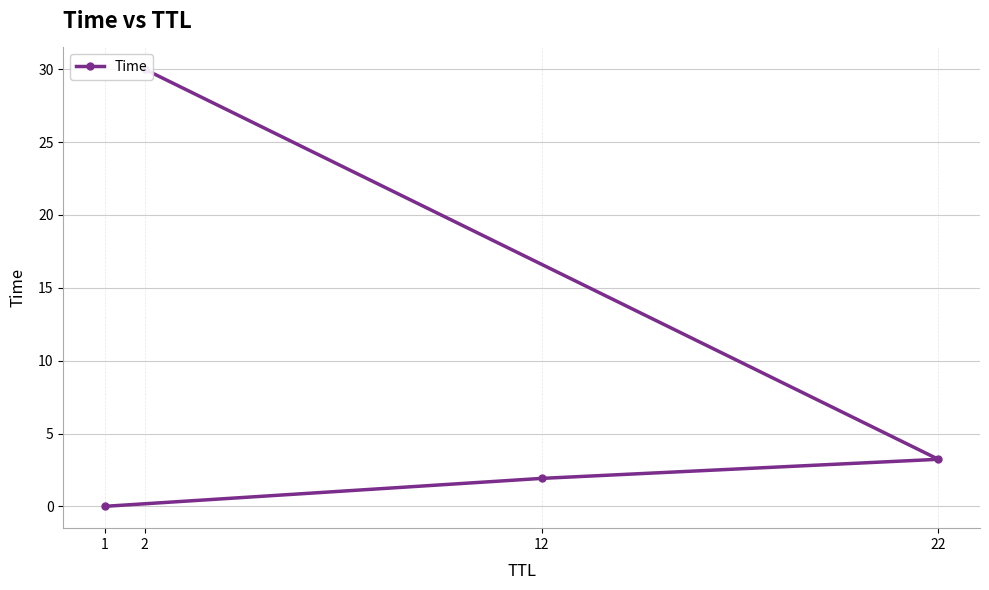

Rank the categories by value from highest to lowest.

2, 22, 12, 1